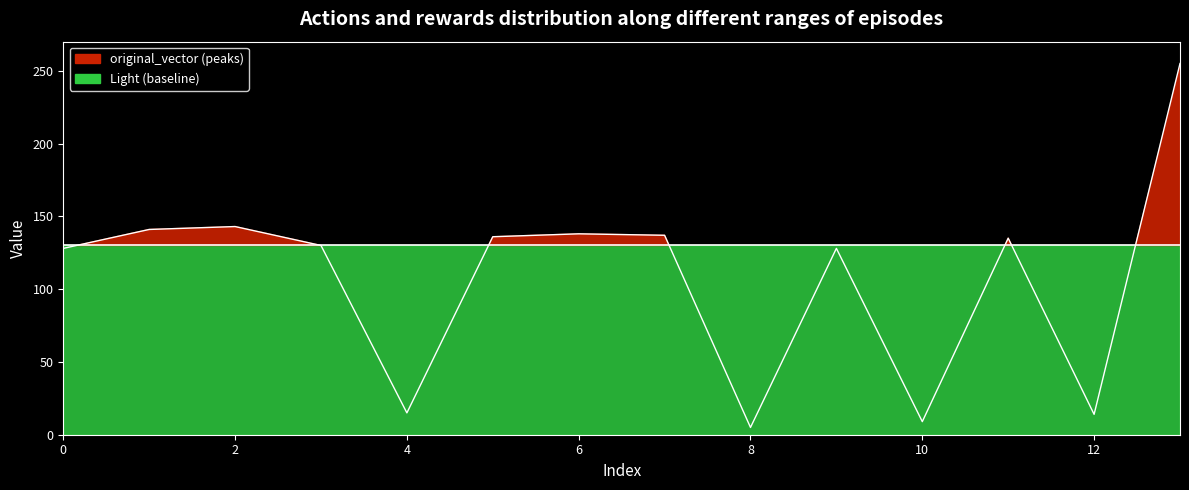

What is the ratio of the value at 8 to the value at 10?

0.6